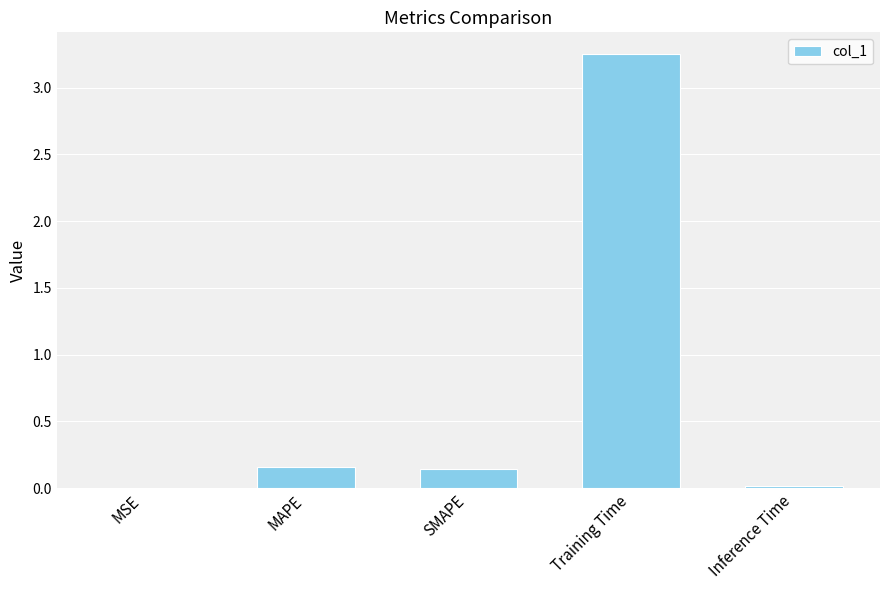

Which category has the highest value across all series?

Training Time